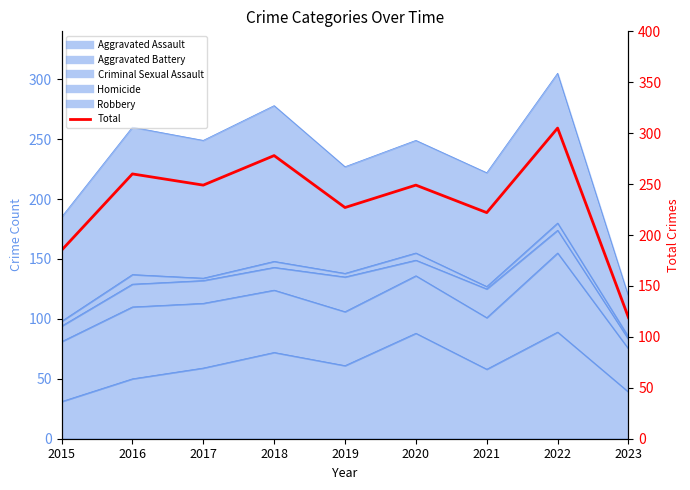

What is the value of the 8th point from the left?

305